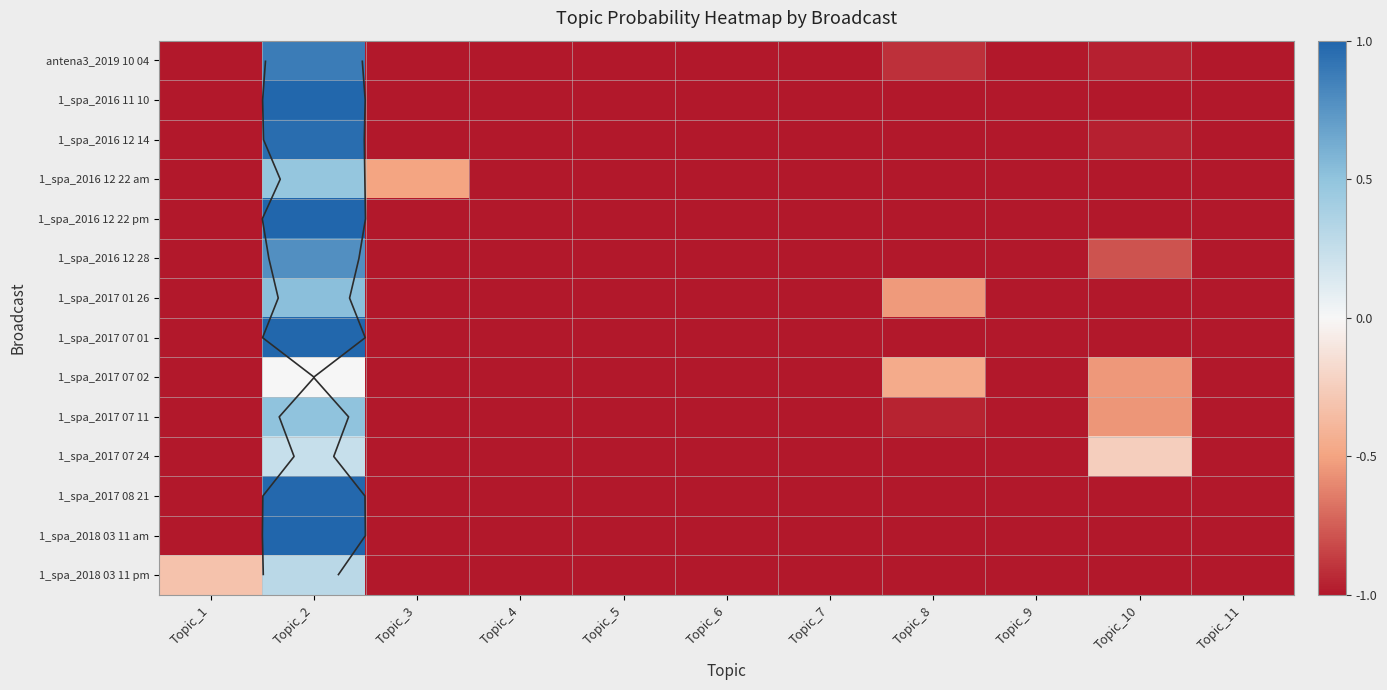

How many values in 1_spa_2017 07 01 are below zero?

10